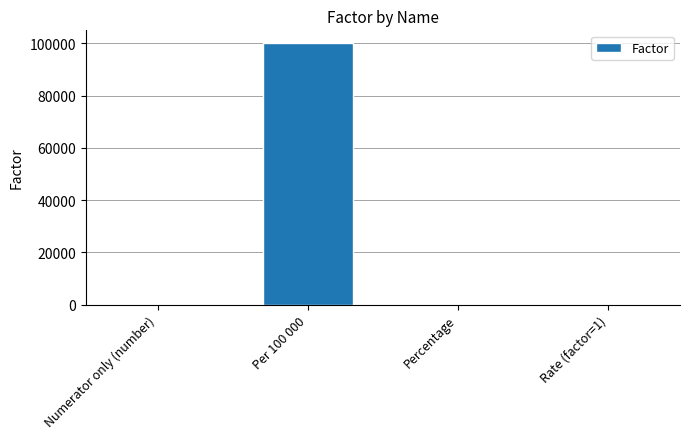

The chart shows a value of 1 at Numerator only (number). True or false?

True